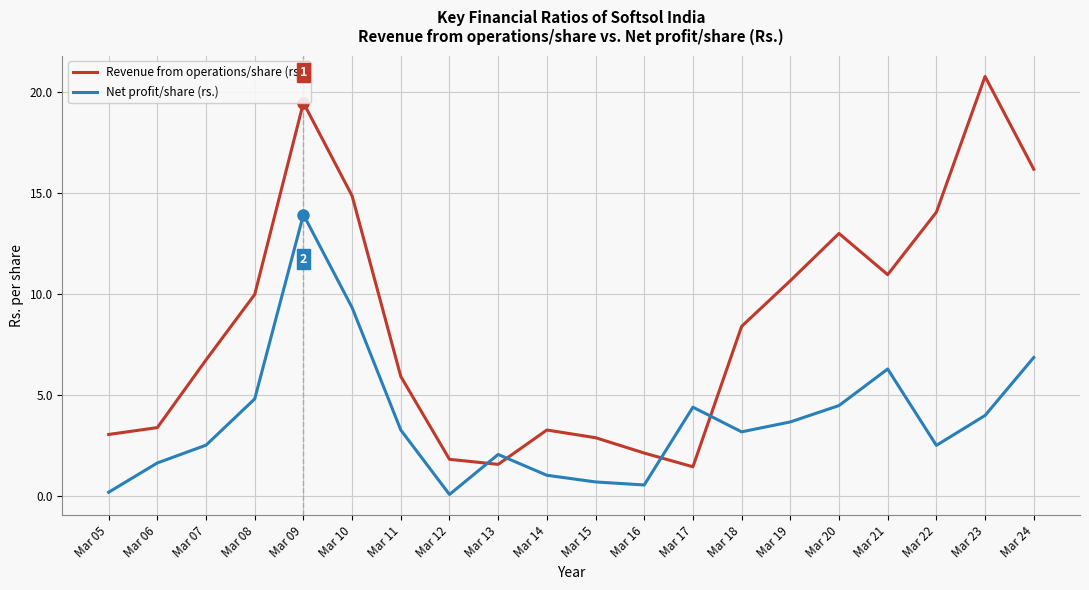

What is the difference between the Revenue from operations/share (rs.) values at Mar 24 and Mar 09?

3.3